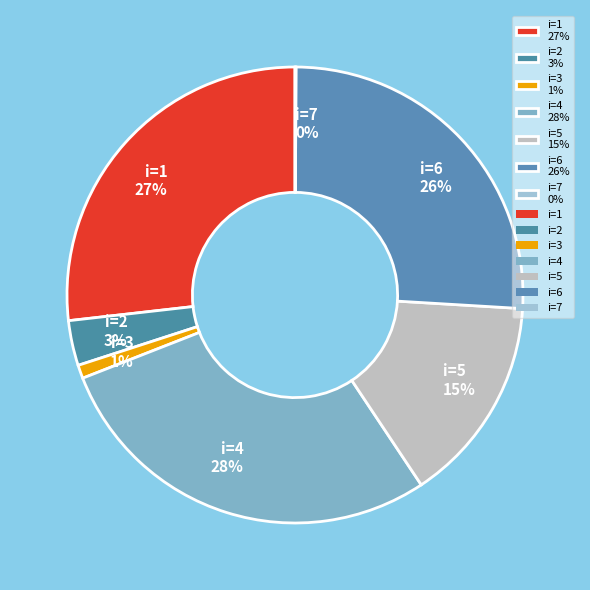

True or false: i=3 1% accounts for 9% of the total.

False